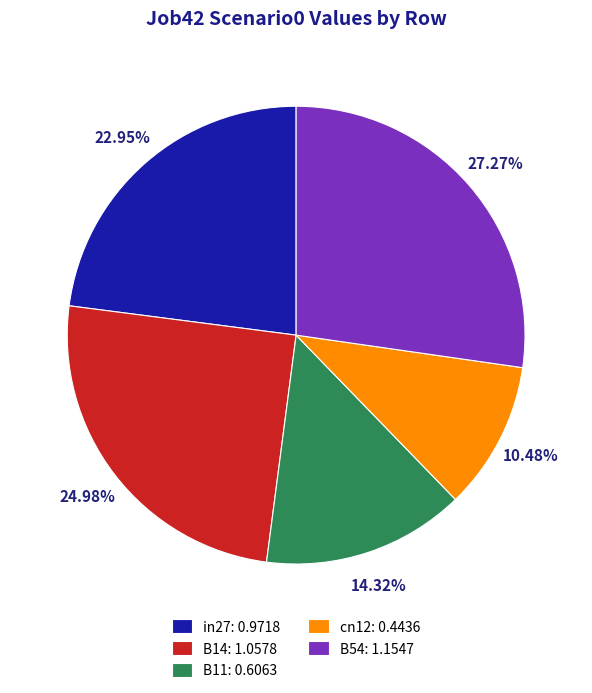

To the nearest percent, what percentage of the pie is B54?

27%